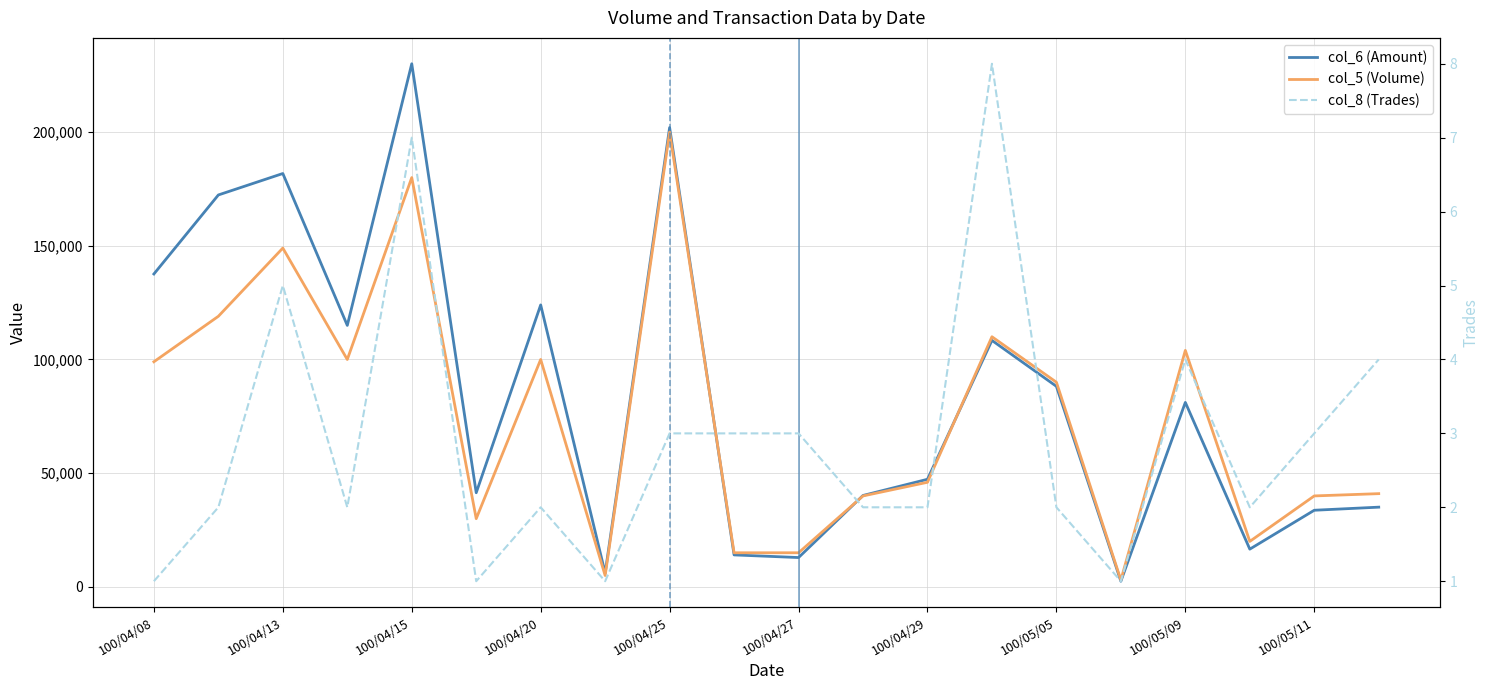

Which series has the largest total across all categories?

col_6 (Amount)